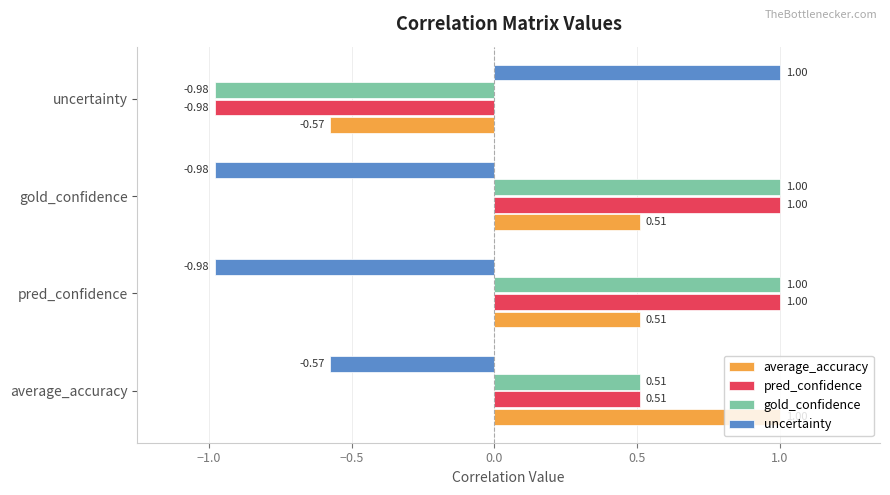

At which label is gold_confidence closest to 0?

average_accuracy